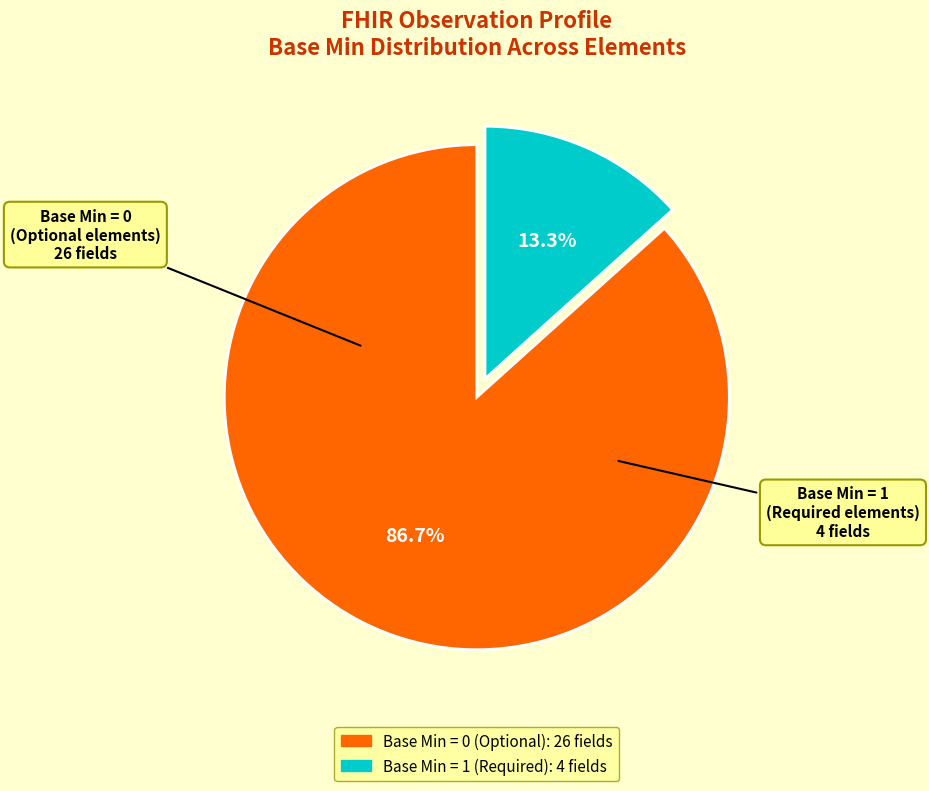

Is there a majority slice in this chart?

Yes